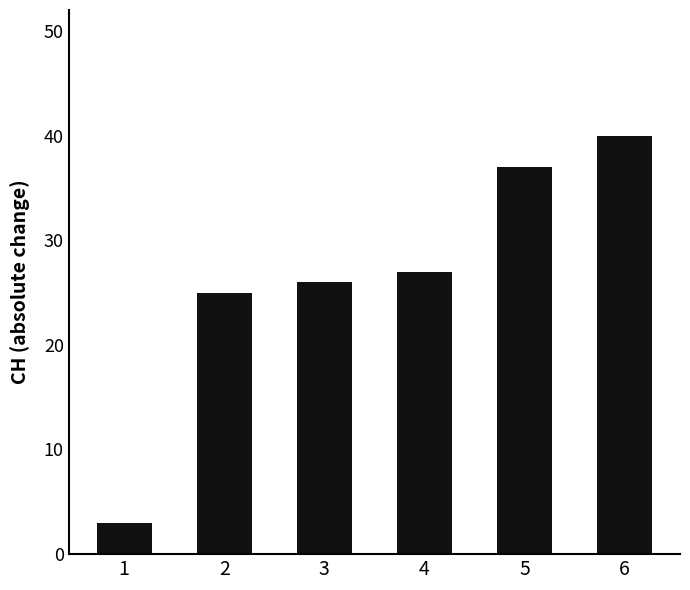

How many series are shown in this chart?

1